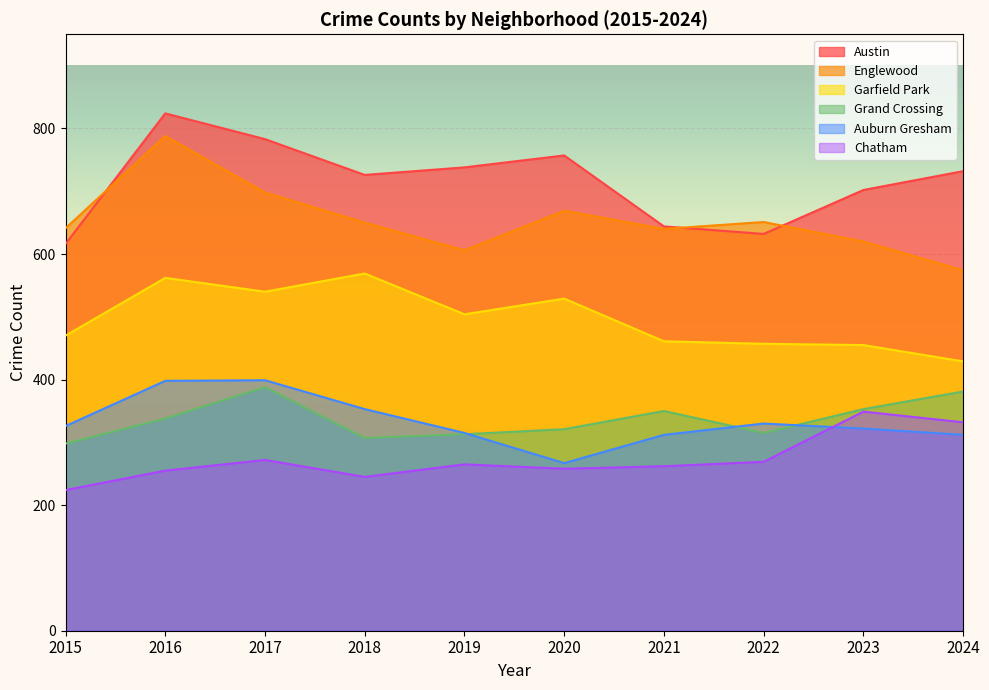

What value does the Chatham series have at 2017, to the nearest 5?

270